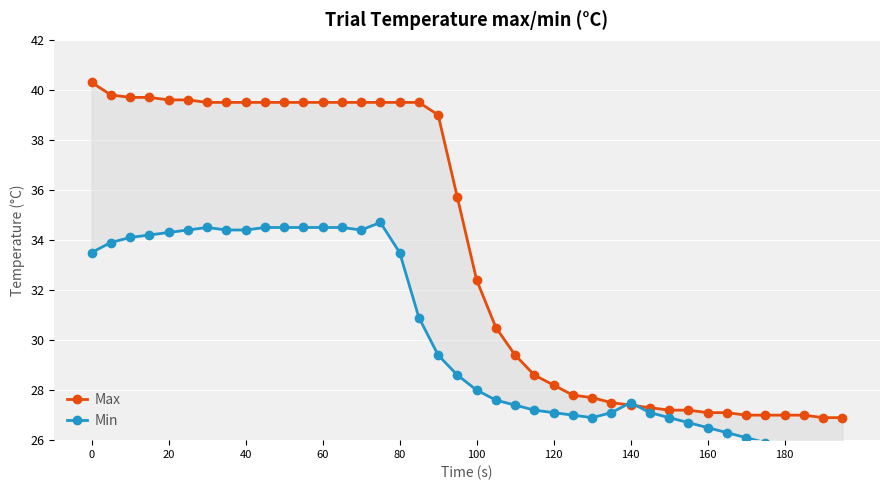

Between 17 and 29, which series saw the biggest shift?

Max